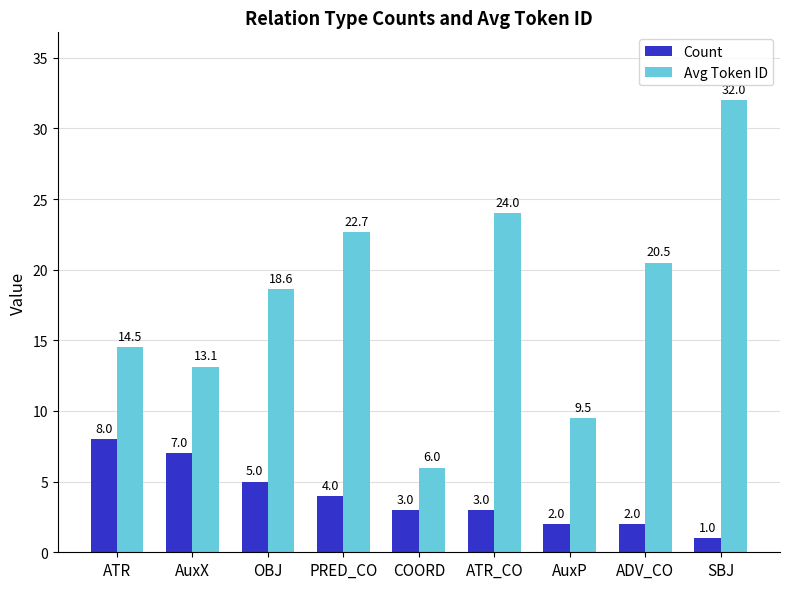

Which series changed the most between ADV_CO and SBJ?

Avg Token ID